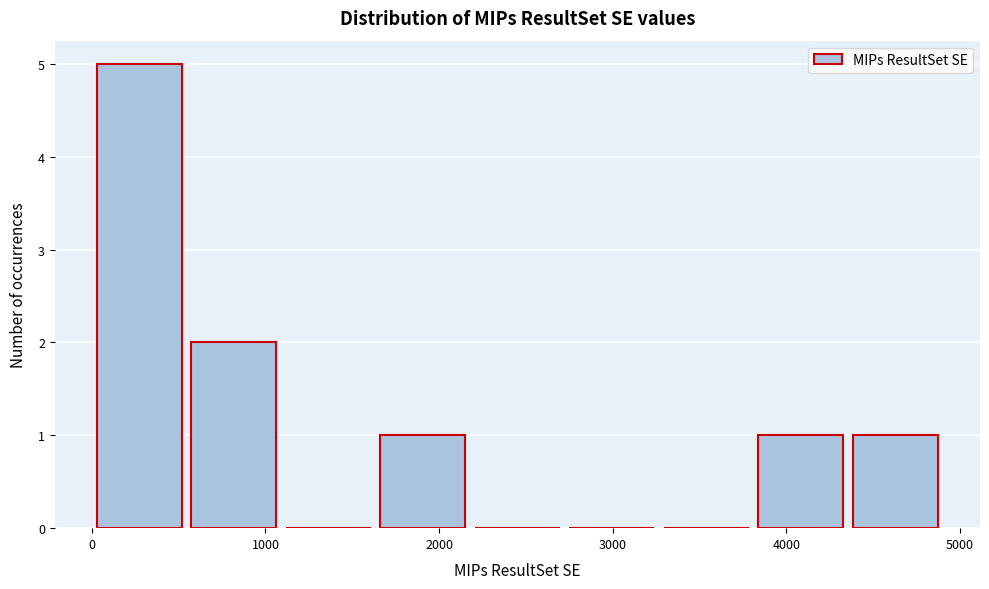

What is the height of the bar covering 0 to 500 on the x-axis? Neither the bar edges nor the heights are printed on the chart, so give them approximately, as read against the axes.

5